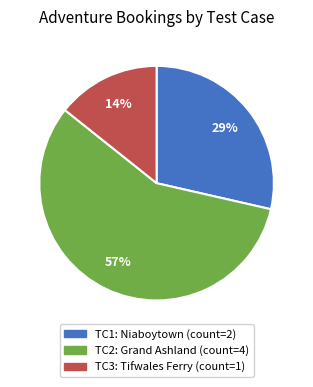

Is there any slice that represents more than half of the pie?

Yes